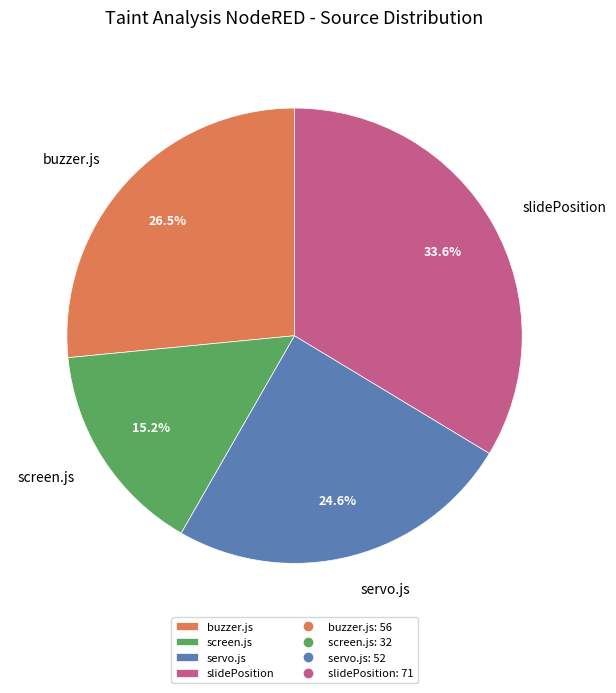

Combined, what portion of the pie is buzzer.js and screen.js?

41.7%